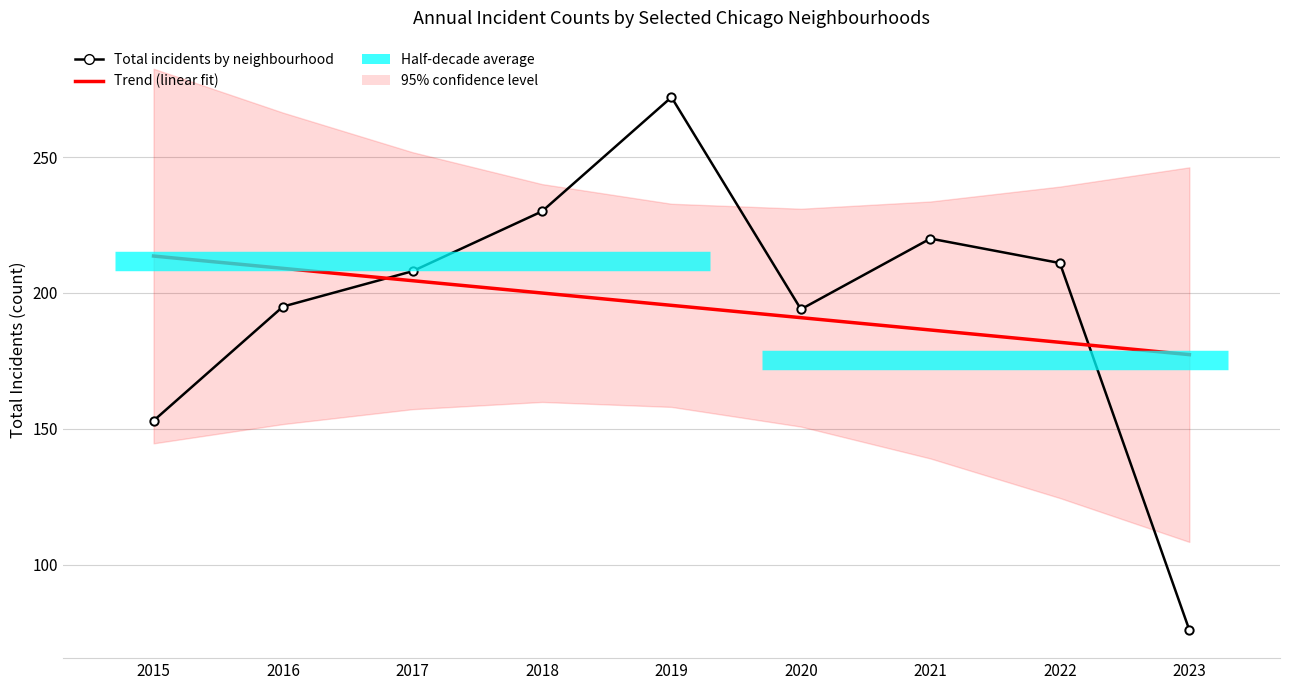

What is the difference between the Total incidents by neighbourhood values at 2021 and 2017?

12.0